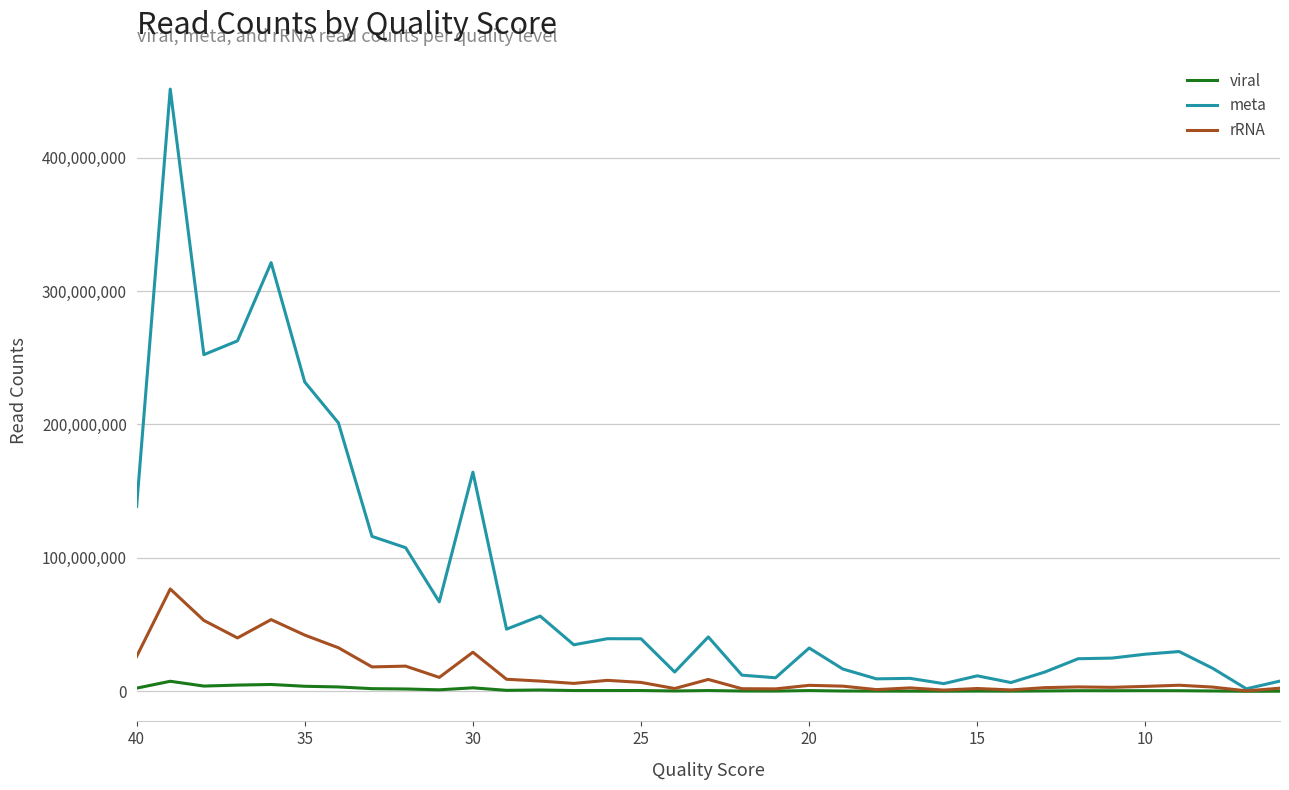

Is the value of viral at 30 greater than the value of rRNA at 28?

Yes